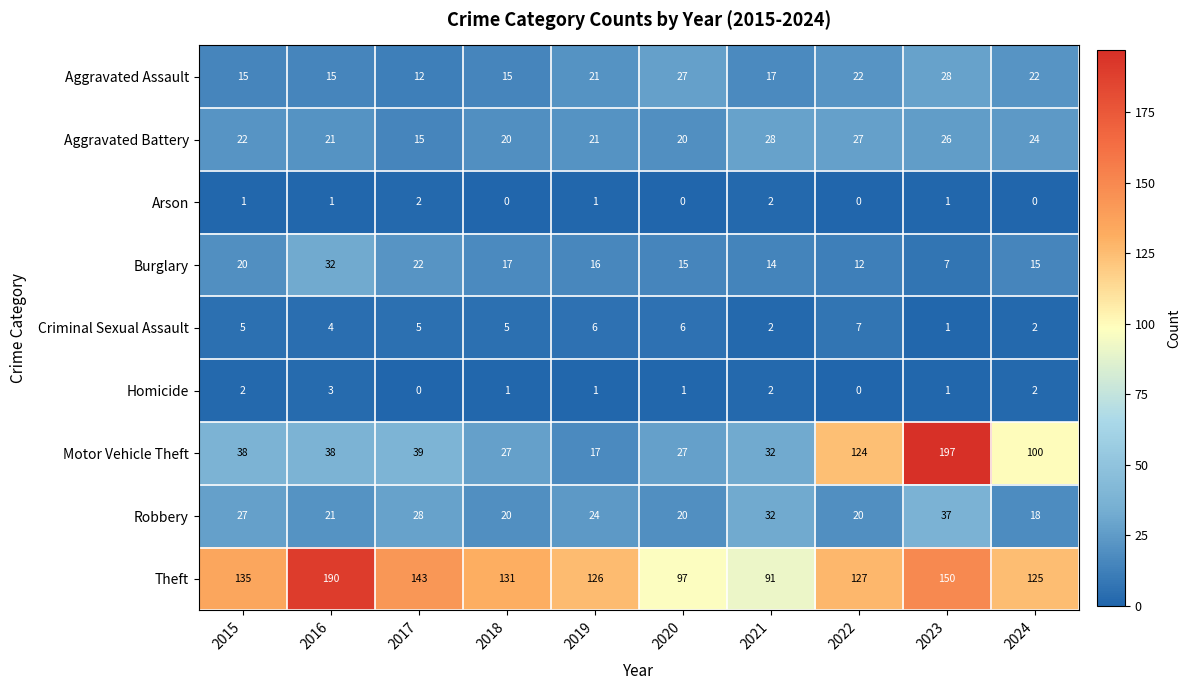

The Burglary series shows 5 at 2018. True or false?

False